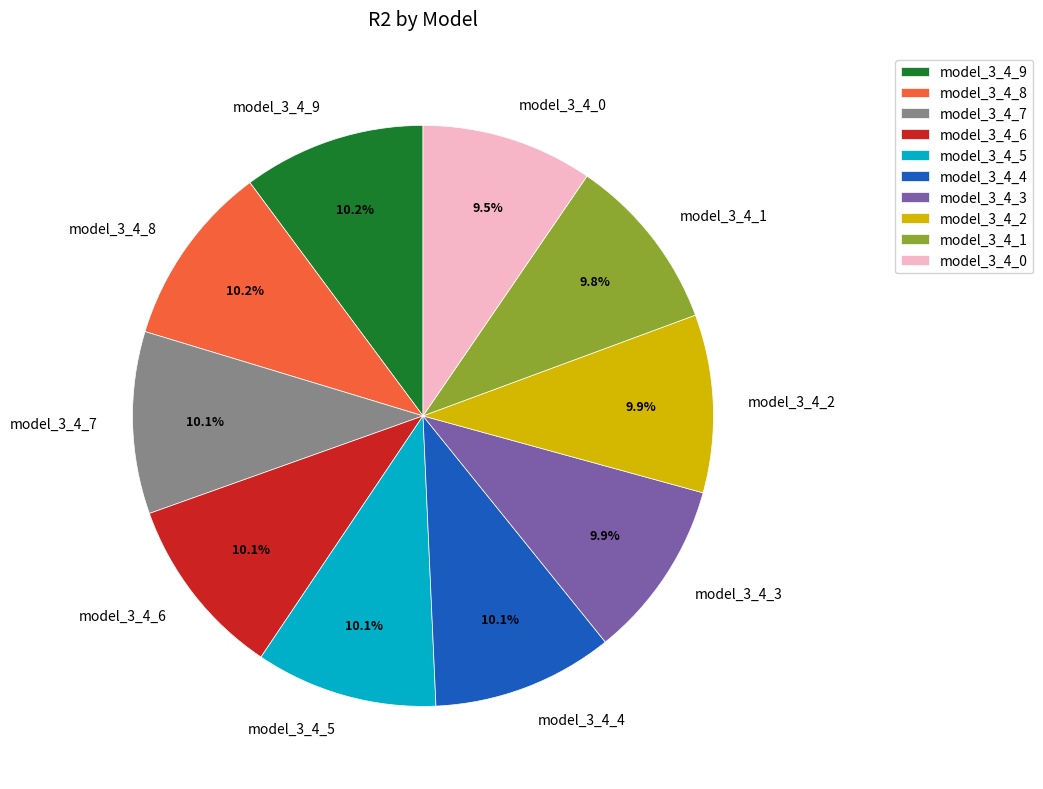

Which has a higher value, model_3_4_0 or model_3_4_8?

model_3_4_8